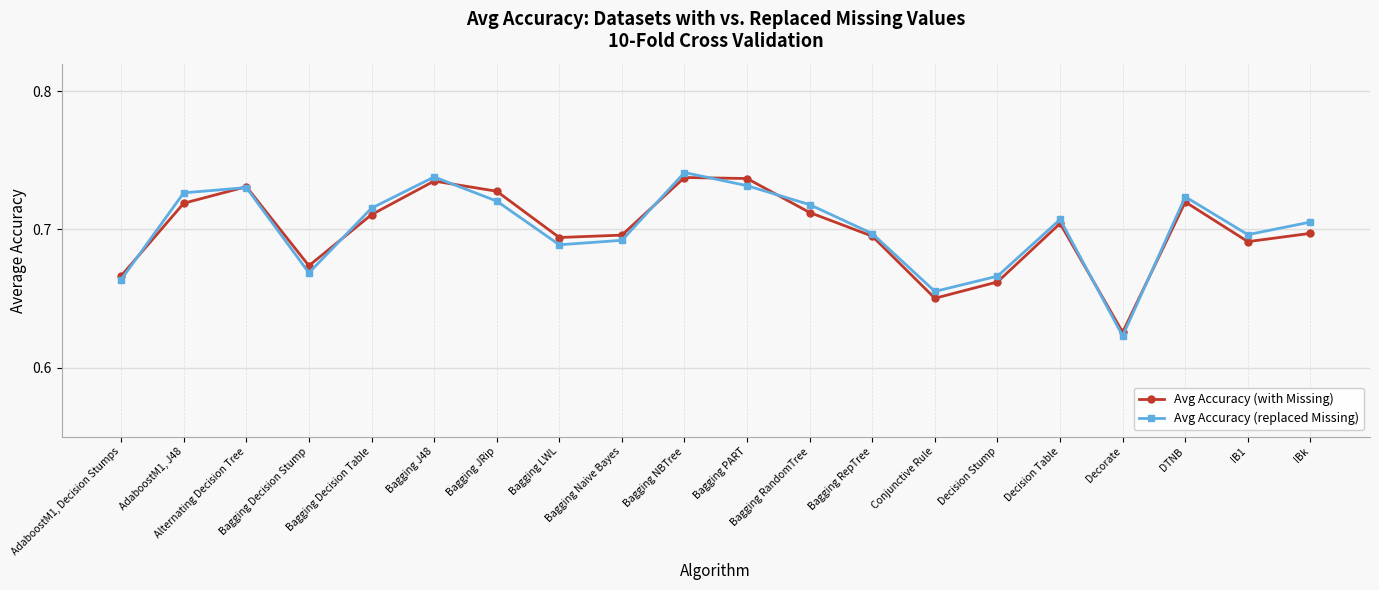

How many interior local valleys does the Avg Accuracy (replaced Missing) series have?

5